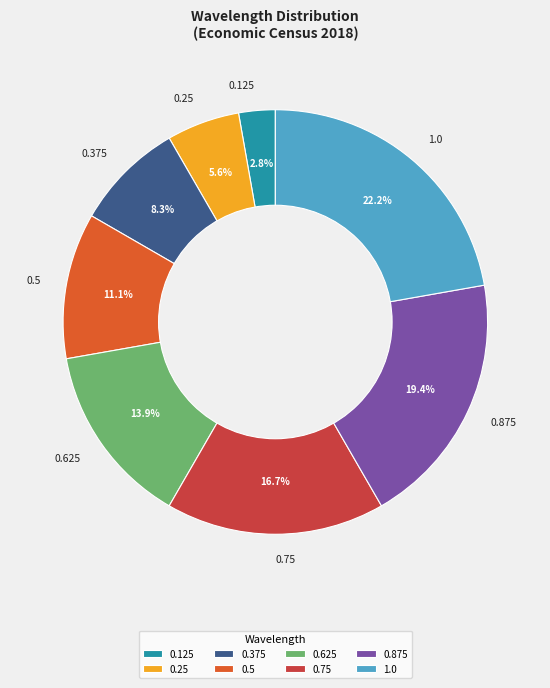

What percentage is NOT represented by 1.0?

77.8%